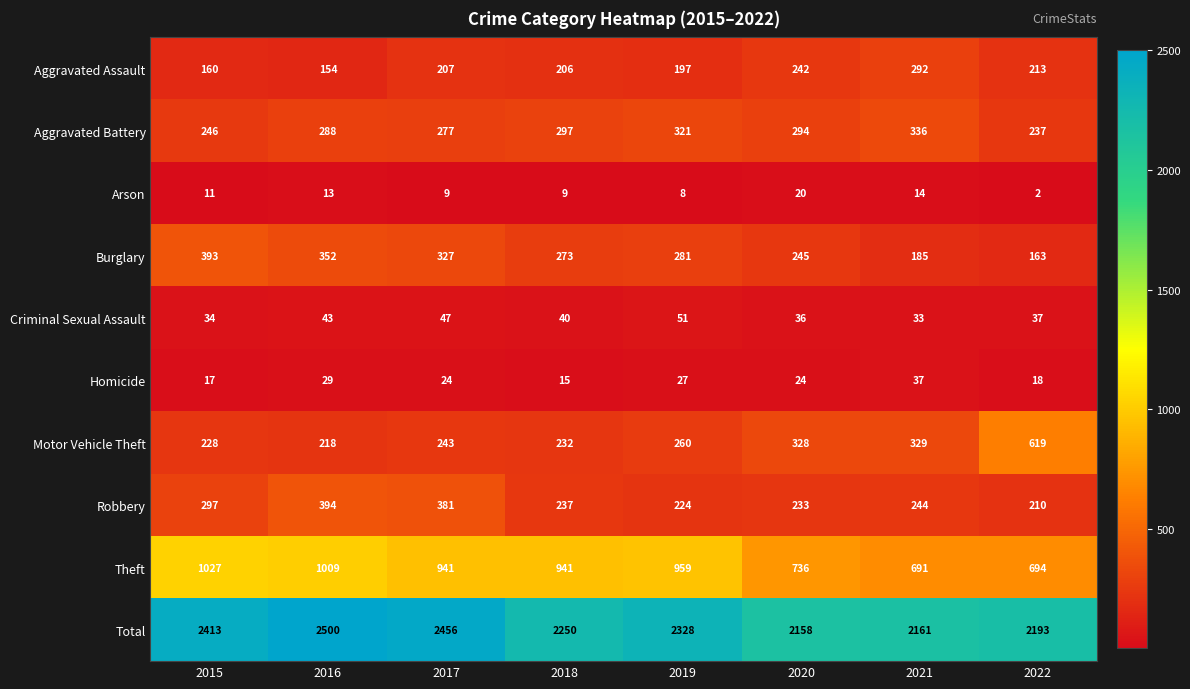

The value of Burglary at 2019 is 281. True or false?

True